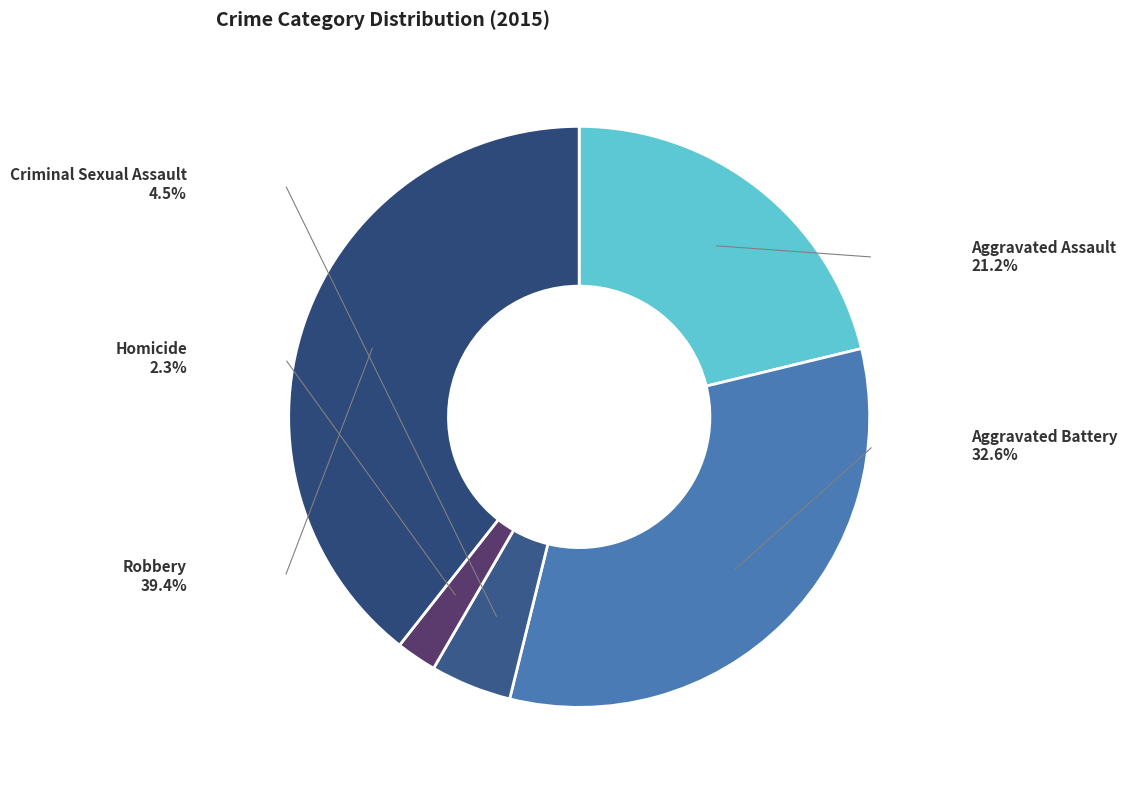

Is there a majority slice in this chart?

No